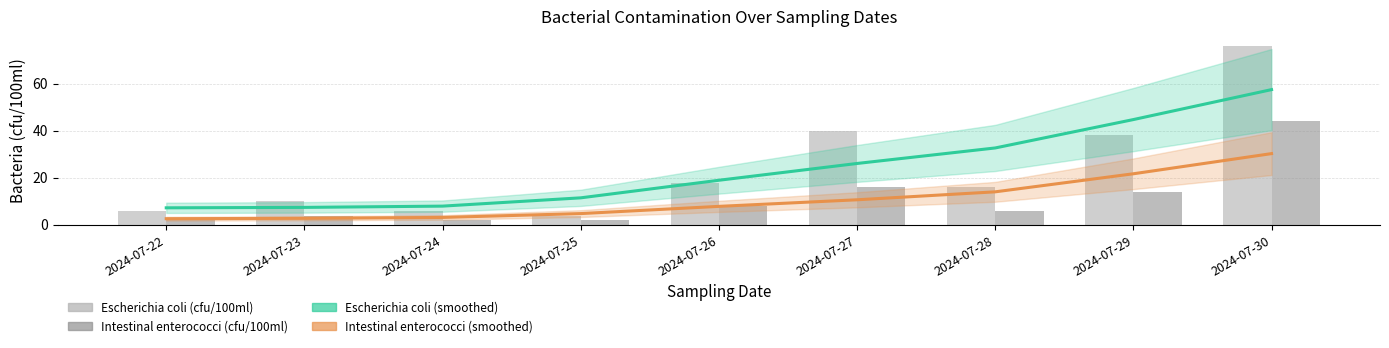

Which series has the widest spread of values?

Escherichia coli (cfu/100ml)